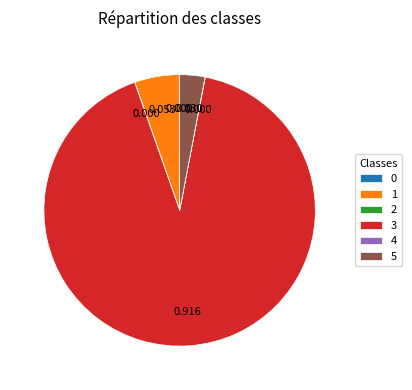

Is 3 the majority of the pie?

Yes